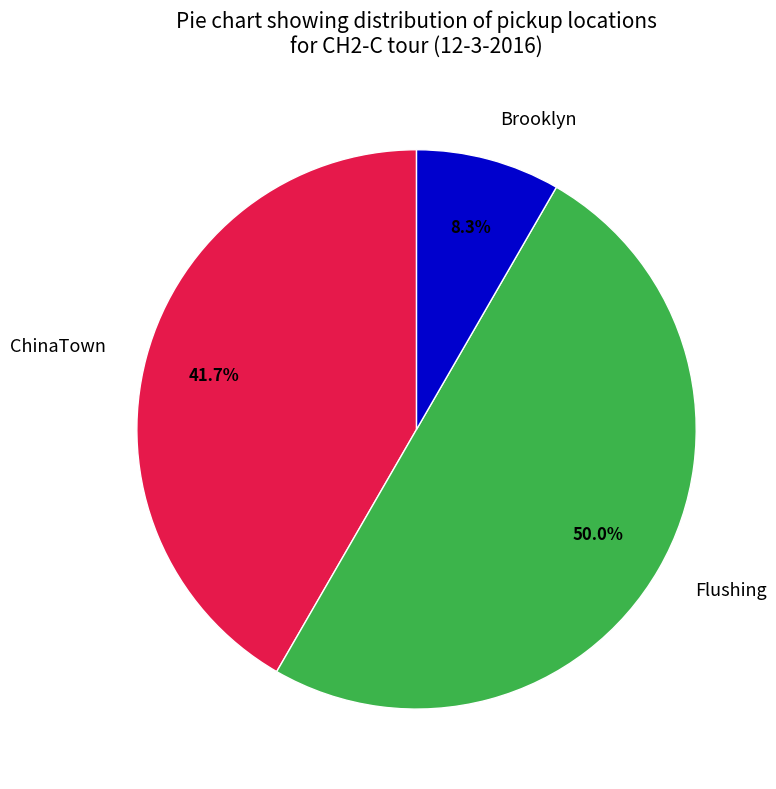

Rank the categories by value from highest to lowest.

Flushing, ChinaTown, Brooklyn